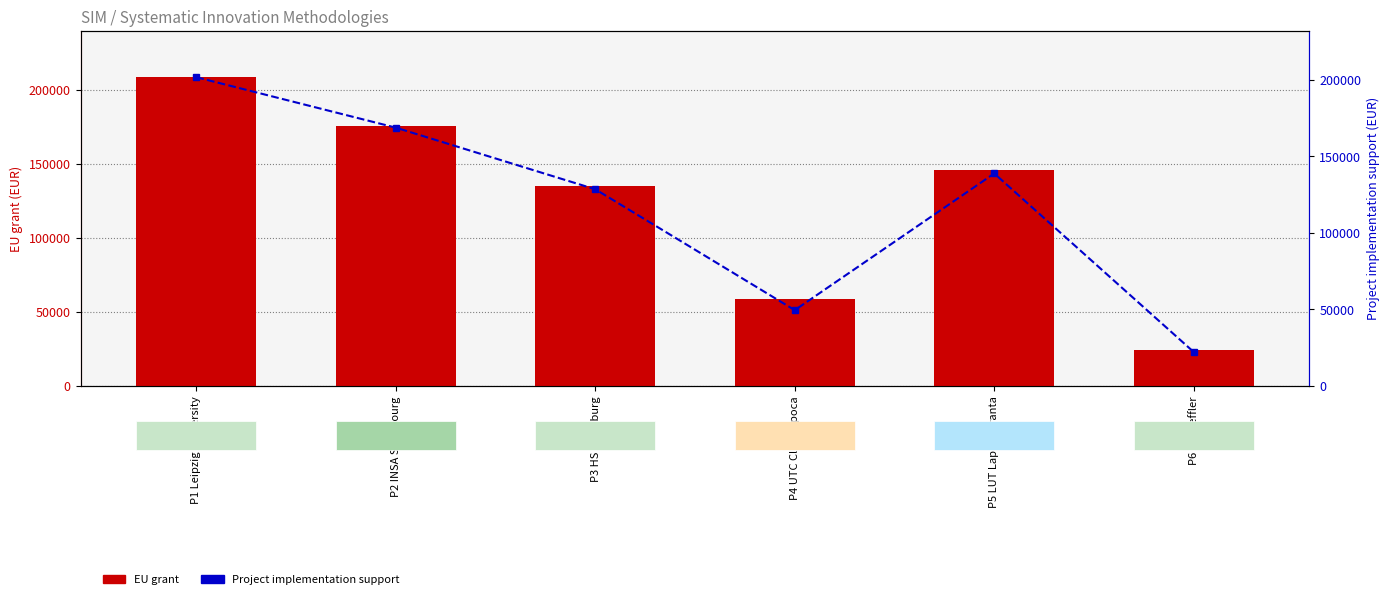

What are all the series names shown in the legend?

EU grant, Project implementation support